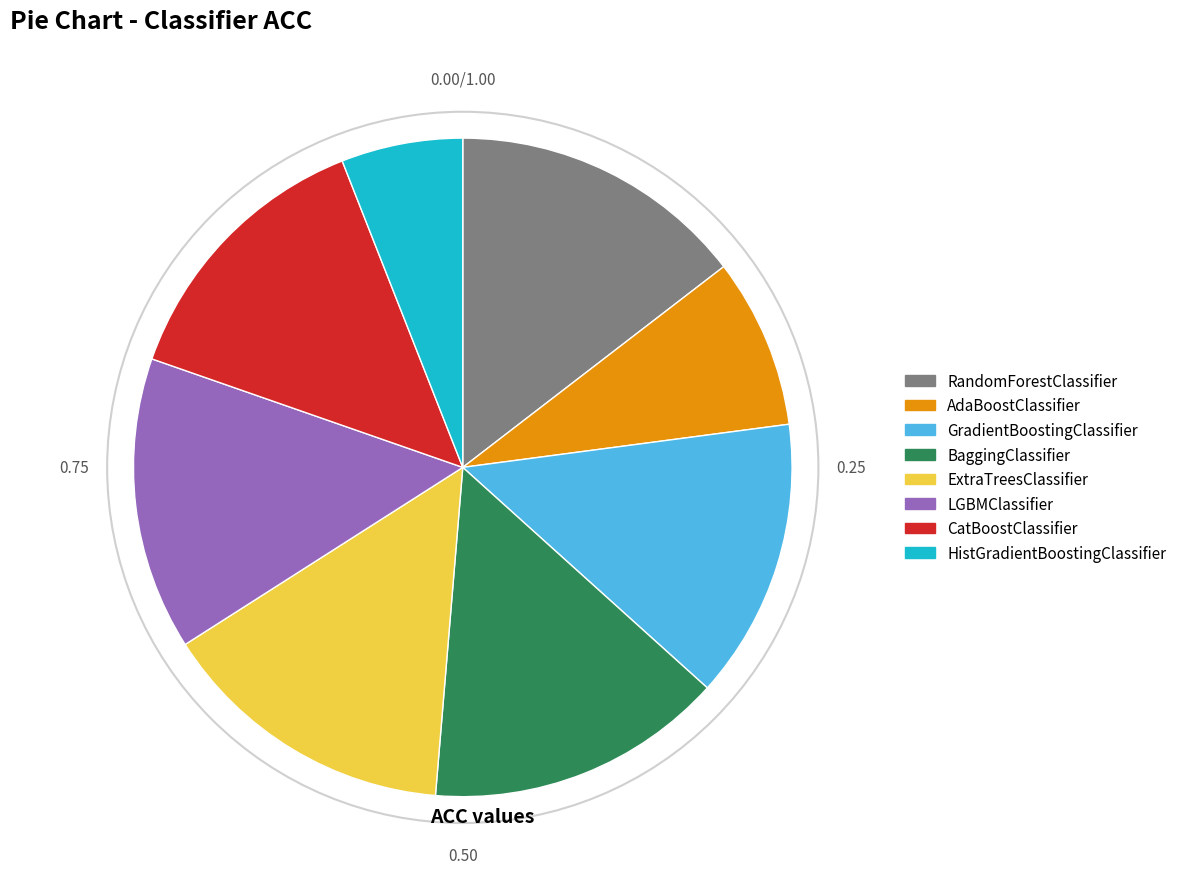

The HistGradientBoostingClassifier slice represents 6% of the pie. True or false?

True